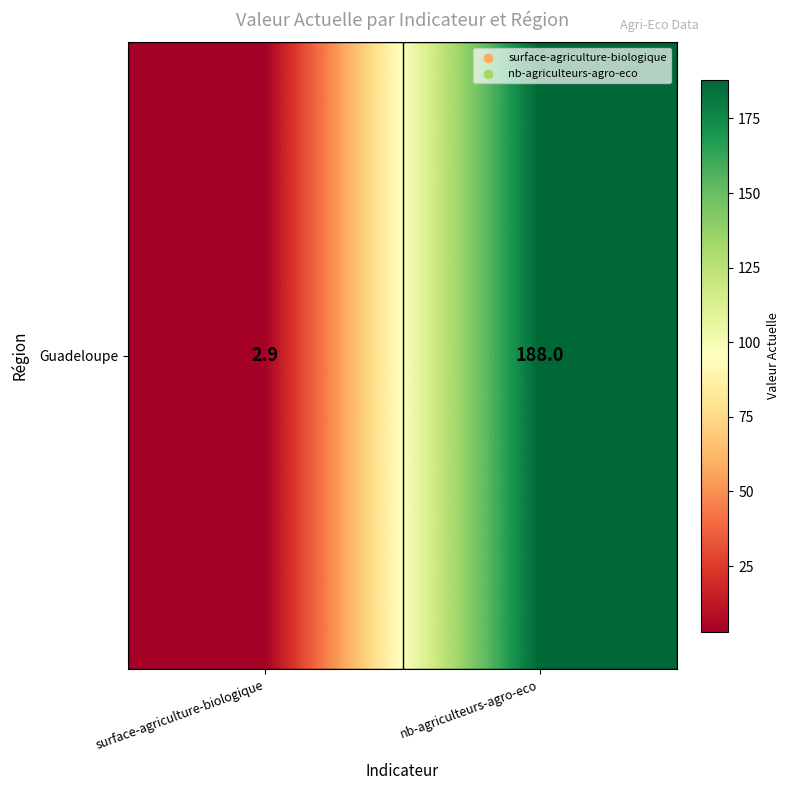

True or false: the data shows 188.0 at nb-agriculteurs-agro-eco.

True